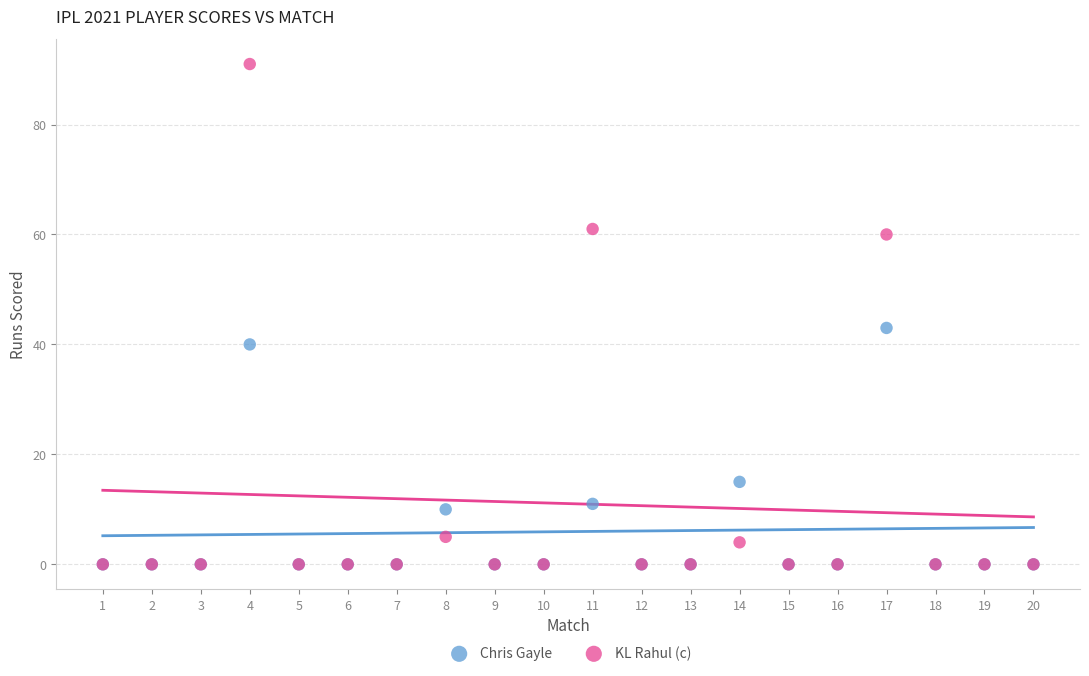

In the KL Rahul (c) series, what Y value is closest to 45?

60